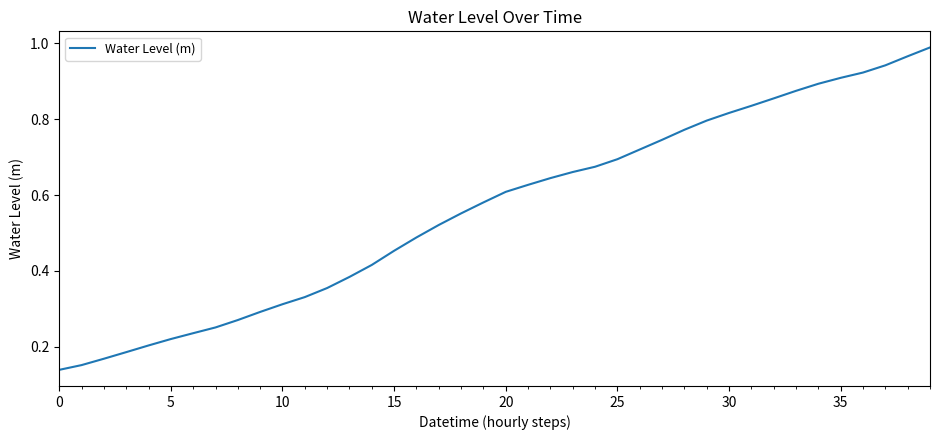

What is the label of the 16th point from the right?

24